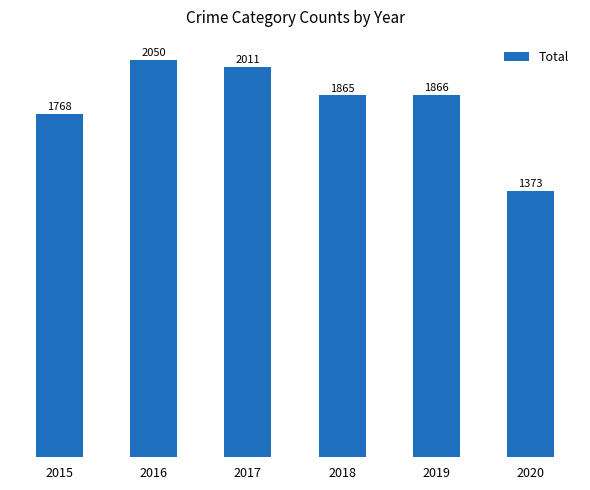

How many categories are shown in the chart?

6